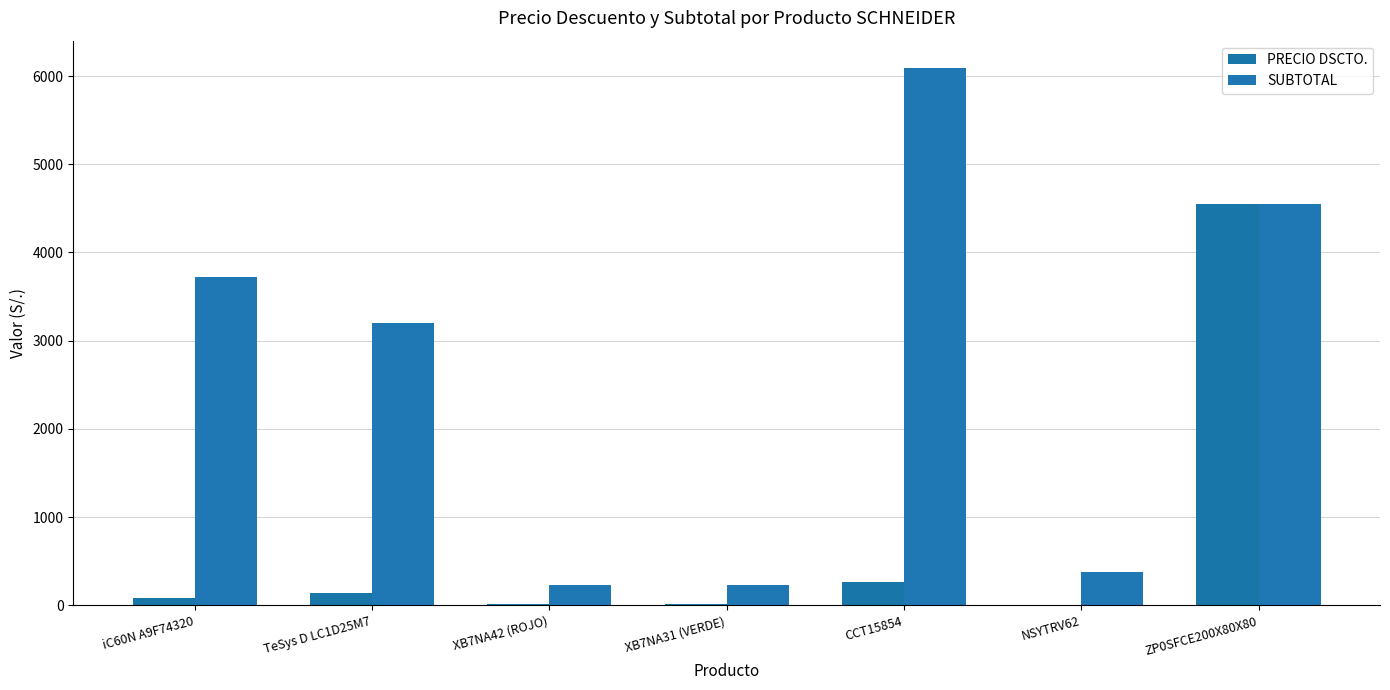

How many distinct data groups are displayed?

2